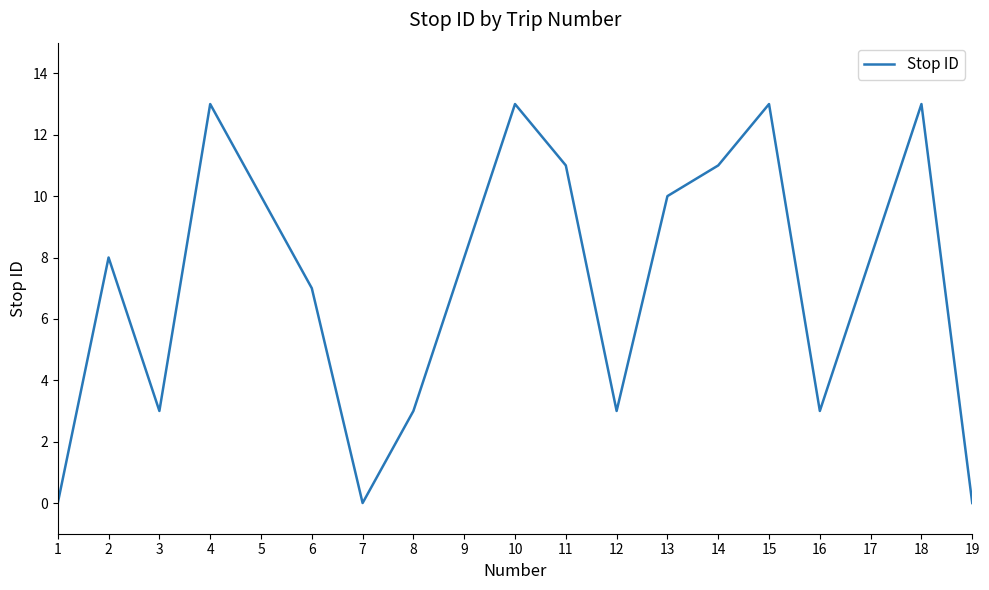

True or false: the data shows 13 at 10.

True